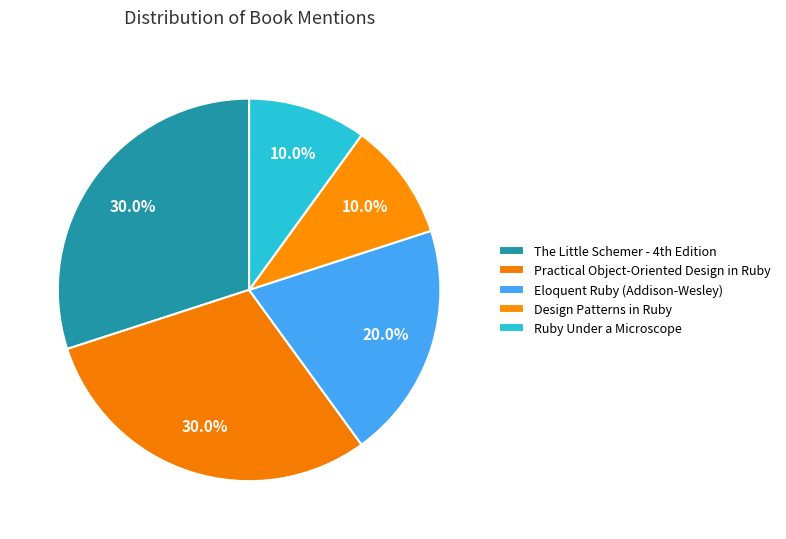

Rank the categories by value from lowest to highest.

Design Patterns in Ruby, Ruby Under a Microscope, Eloquent Ruby (Addison-Wesley), The Little Schemer - 4th Edition, Practical Object-Oriented Design in Ruby